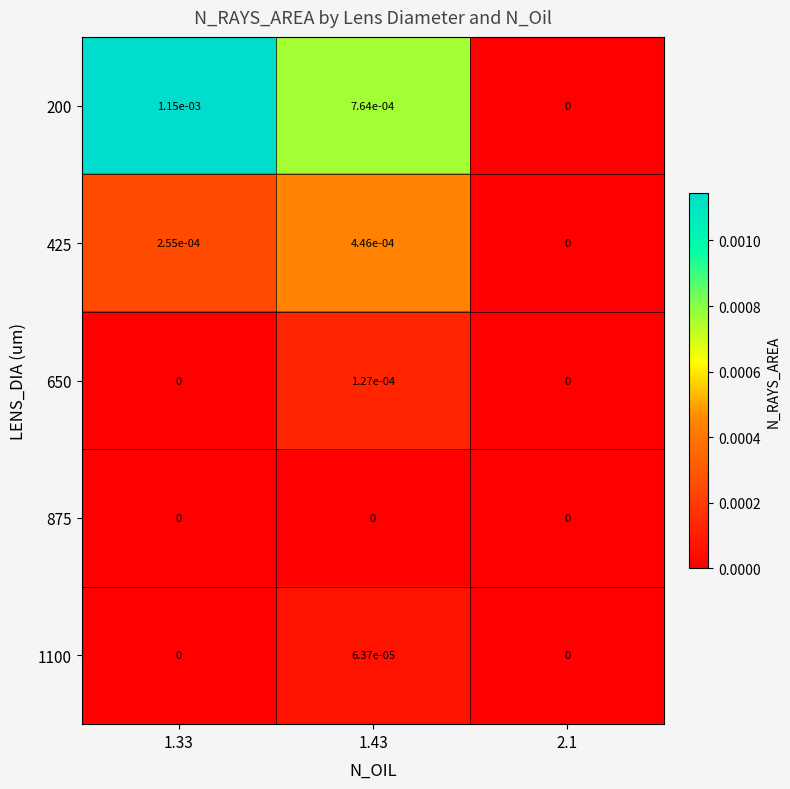

The 650 series shows 0.0 at 1.33. True or false?

True